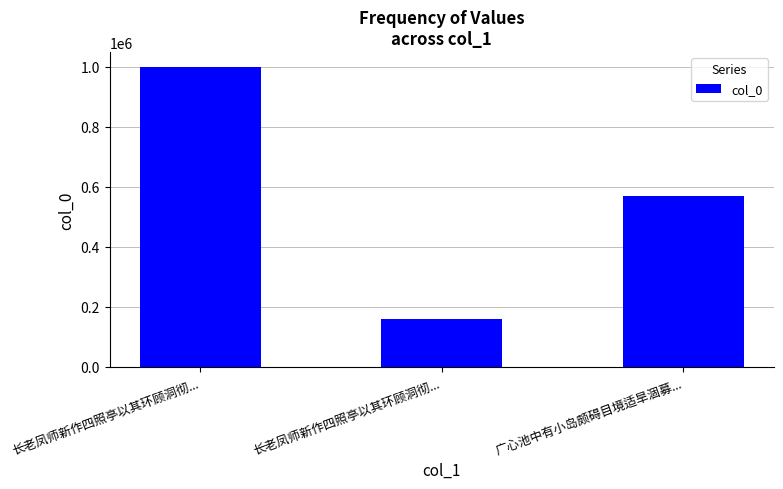

Count the number of categories in the chart.

3